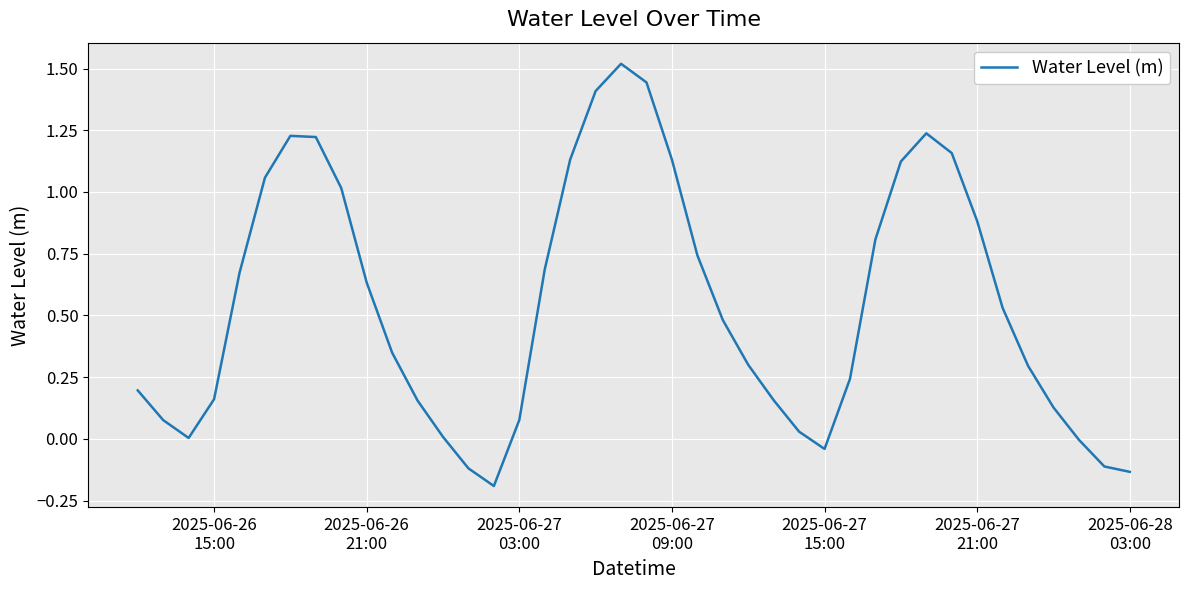

What is the difference between the maximum and minimum values?

1.7